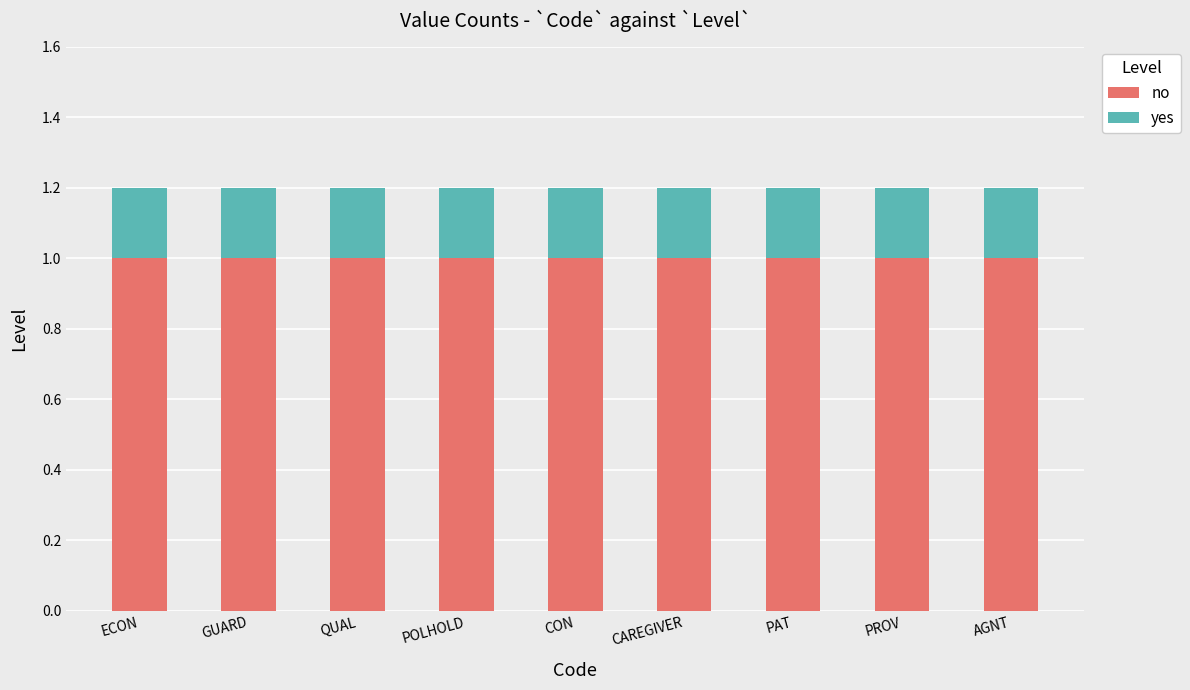

What is the highest value of the no series?

1.0